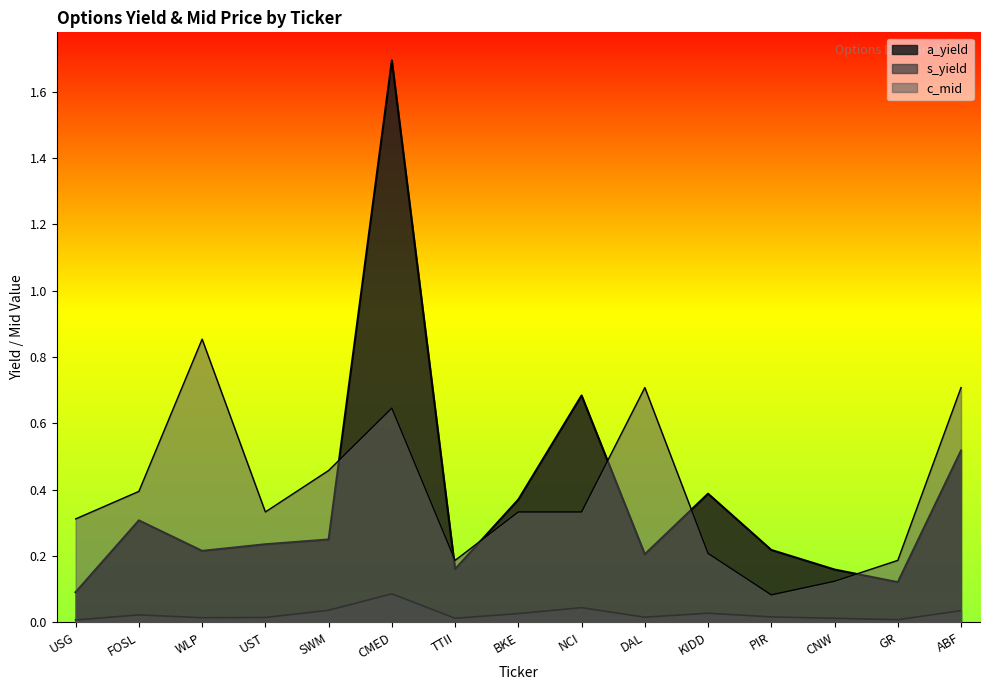

Does the chart have visible grid lines?

No